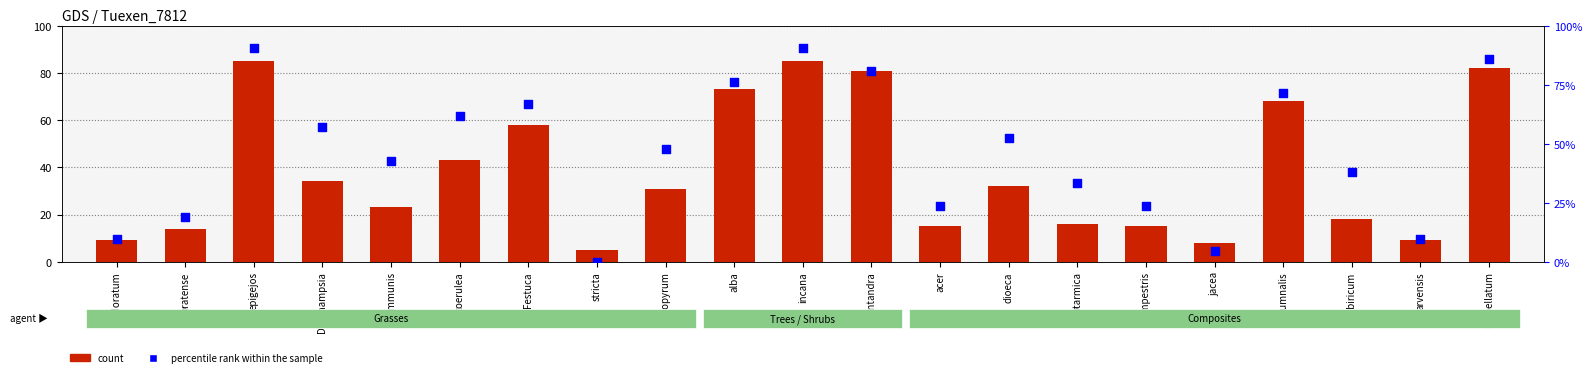

Which series contains the lowest Y value?

percentile rank within the sample